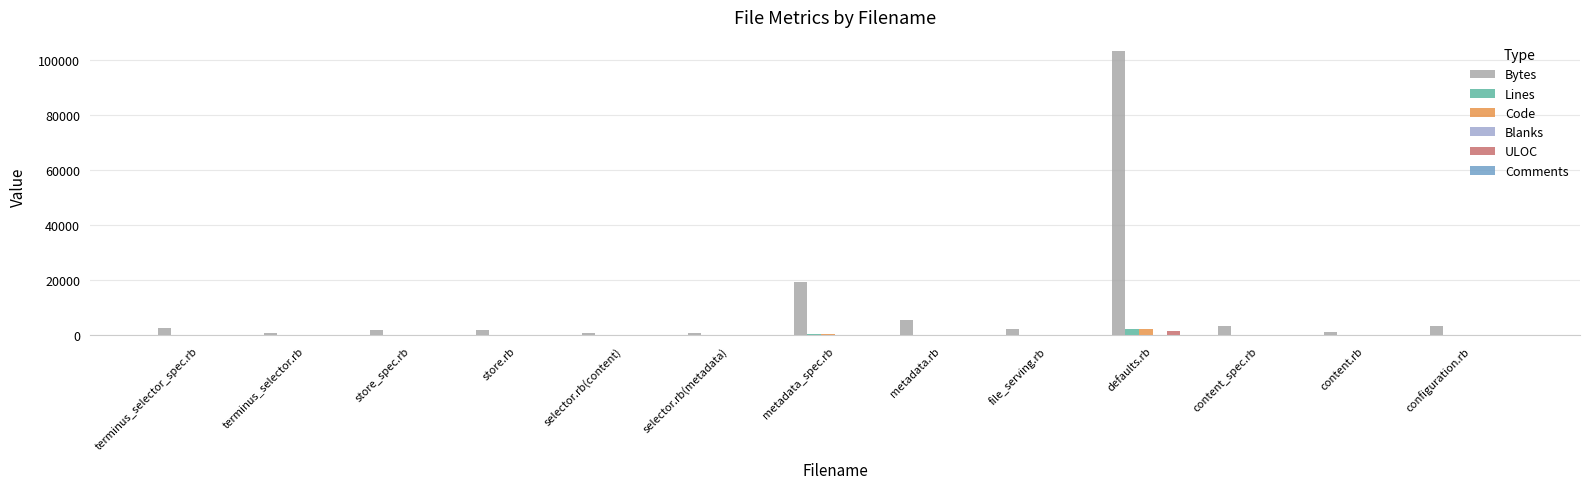

What is the sum of all Bytes values?

148373